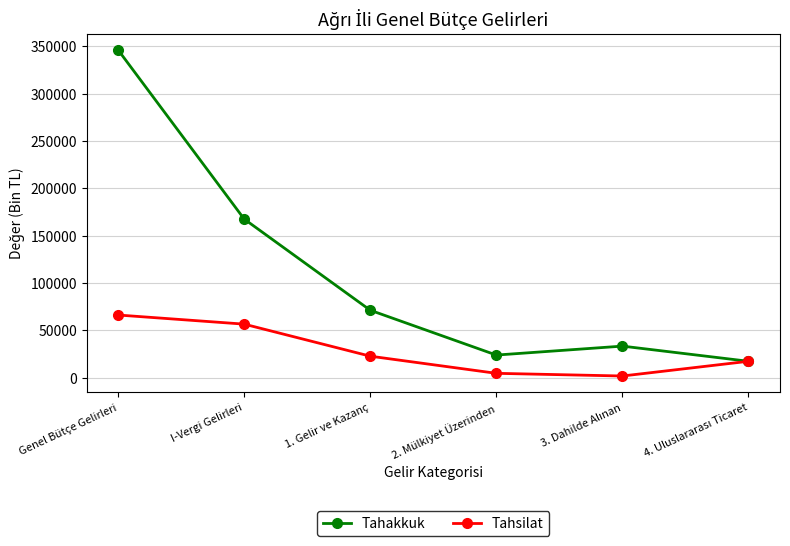

Count the number of data series in this chart.

2